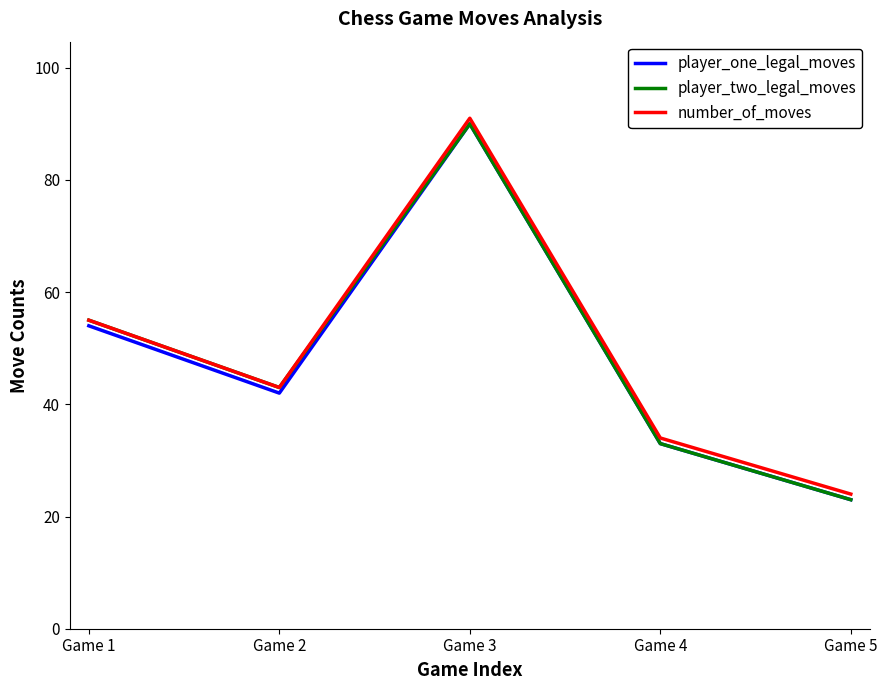

List the labels in order of player_one_legal_moves value, largest first.

Game 3, Game 1, Game 2, Game 4, Game 5